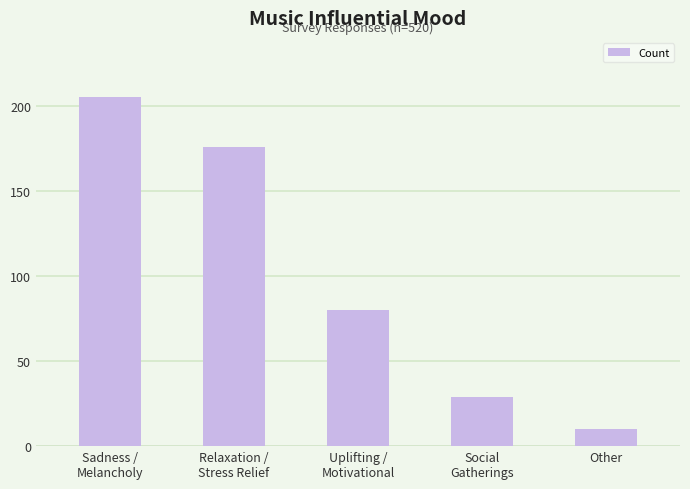

Which label corresponds to the smallest value in the chart?

Other